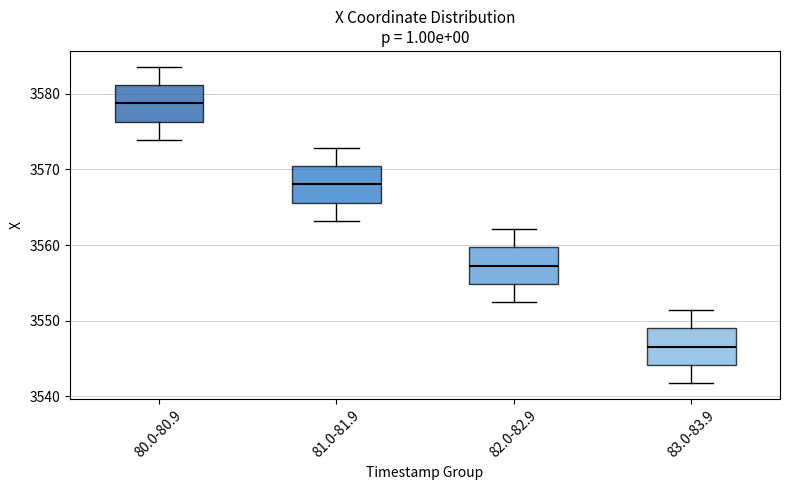

Which box's median line is the lowest?

83.0-83.9